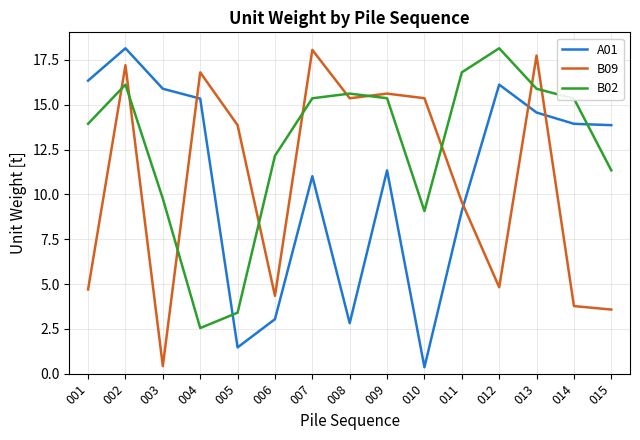

Which series ends up on top after the final intersection of B09 and B02?

B02